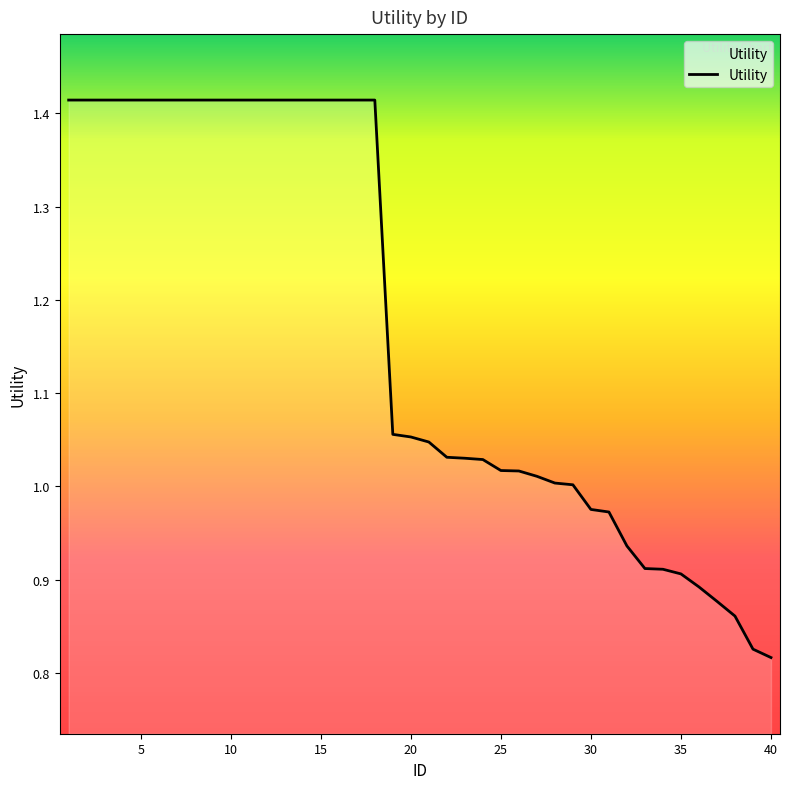

Reading left to right, extract all data points from this chart.

1=1.4	2=1.4	3=1.4	4=1.4	5=1.4	6=1.4	7=1.4	8=1.4	9=1.4	10=1.4	11=1.4	12=1.4	13=1.4	14=1.4	15=1.4	16=1.4	17=1.4	18=1.4	19=1.1	20=1.1	21=1.0	22=1.0	23=1.0	24=1.0	25=1.0	26=1.0	27=1.0	28=1.0	29=1.0	30=1.0	31=1.0	32=0.9	33=0.9	34=0.9	35=0.9	36=0.9	37=0.9	38=0.9	39=0.8	40=0.8